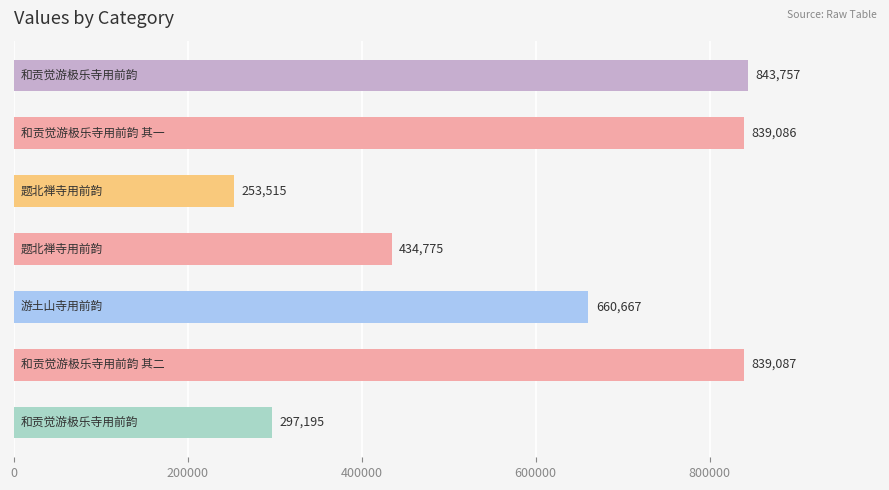

What is the value of the 5th bar from the top?

660667